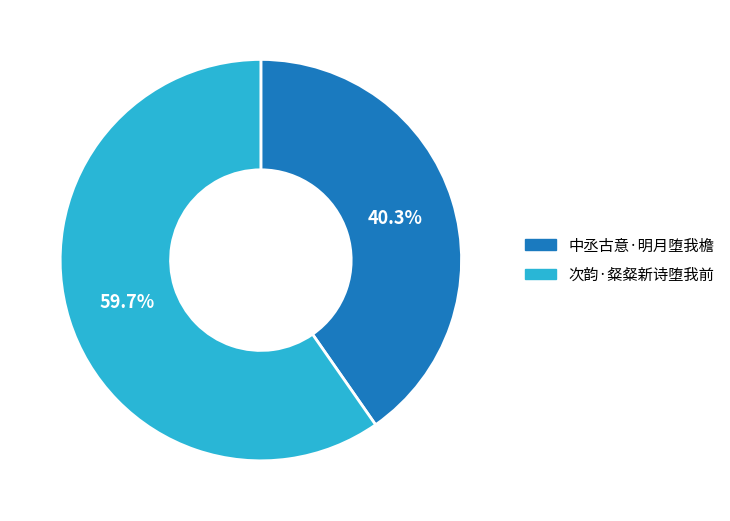

To the nearest percent, what is the difference between the largest and smallest slice percentages?

19%